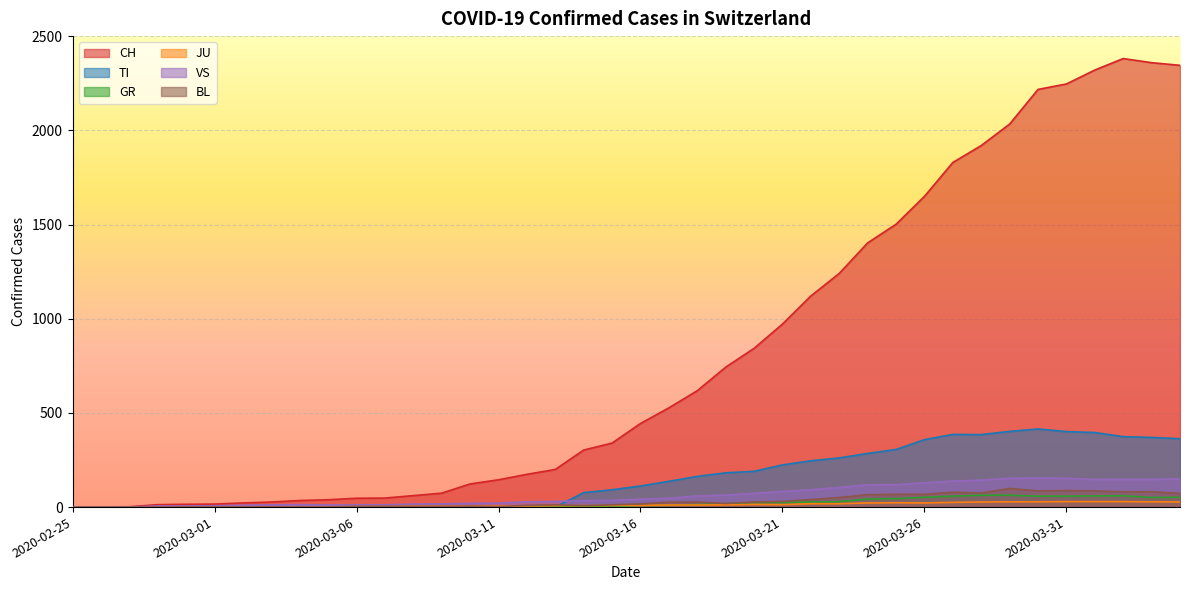

Reading left to right, transcribe all the data shown in this chart.

CH: 0	1	2	13	15	16	22	27	35	39	47	48	61	74	123	145	174	200	303	340	444	527	618	743	843	972	1121	1241	1403	1502	1650	1830	1920	2034	2218	2247	2321	2382	2360	2346
TI: 0	0	0	0	0	0	0	0	0	0	0	0	0	0	0	0	0	0	77	92	112	137	163	182	190	224	246	261	285	306	358	386	385	402	415	401	396	374	370	363
GR: 0	0	0	0	0	0	0	0	0	0	0	0	0	0	0	0	0	0	6	0	9	9	13	18	24	24	27	29	43	45	52	58	63	63	58	58	59	60	51	52
JU: 0	0	1	1	1	1	1	1	1	2	5	5	5	5	5	6	6	8	8	9	9	11	11	12	14	13	18	18	22	23	22	25	27	28	28	29	29	29	28	27
VS: 0	0	0	6	6	7	10	12	13	11	12	12	16	17	20	21	28	30	34	36	42	47	59	64	73	83	92	104	118	119	129	138	143	153	154	153	147	147	147	150
BL: 0	0	0	0	1	1	1	1	1	1	4	4	4	4	5	3	9	12	8	12	17	26	27	19	27	30	40	51	66	68	68	79	75	99	86	88	86	81	82	73